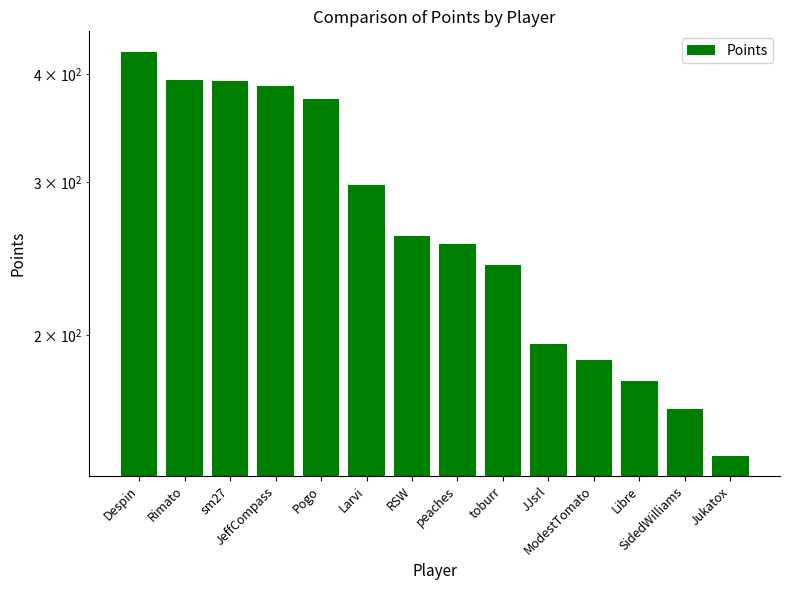

What is the sum of all values?

3897